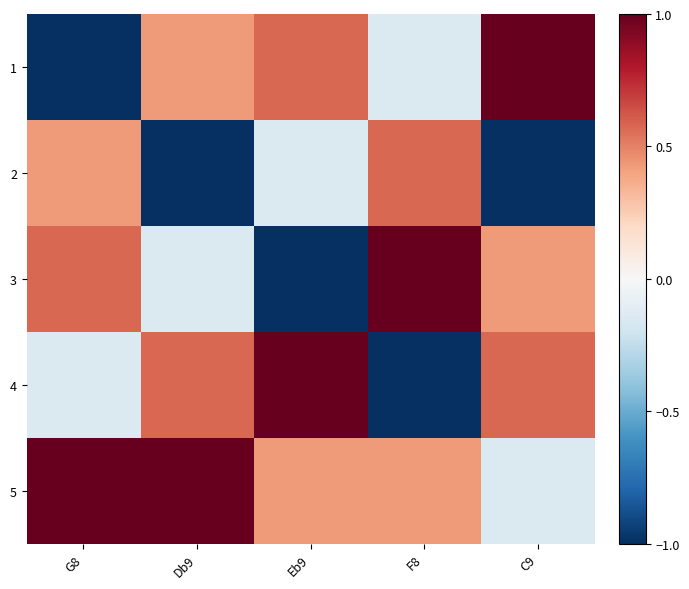

What is the difference between the highest and lowest values at F8?

2.0